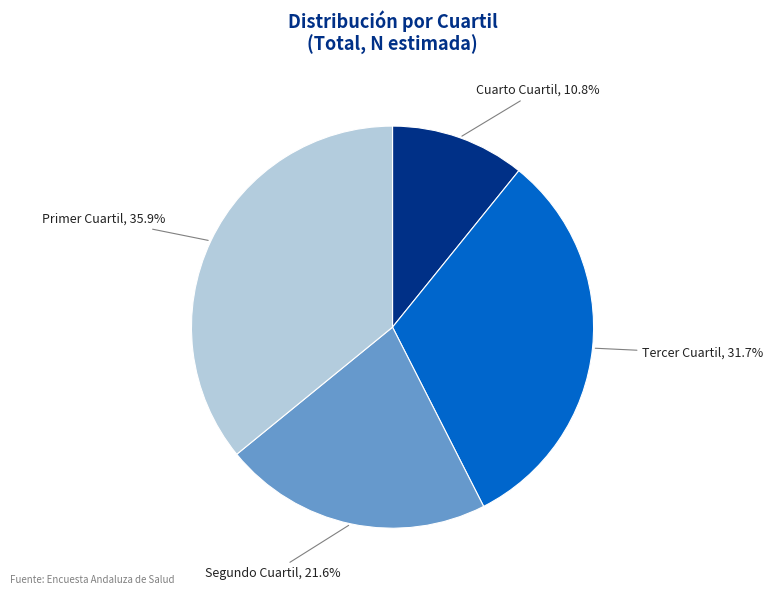

Is there any slice that represents more than half of the pie?

No